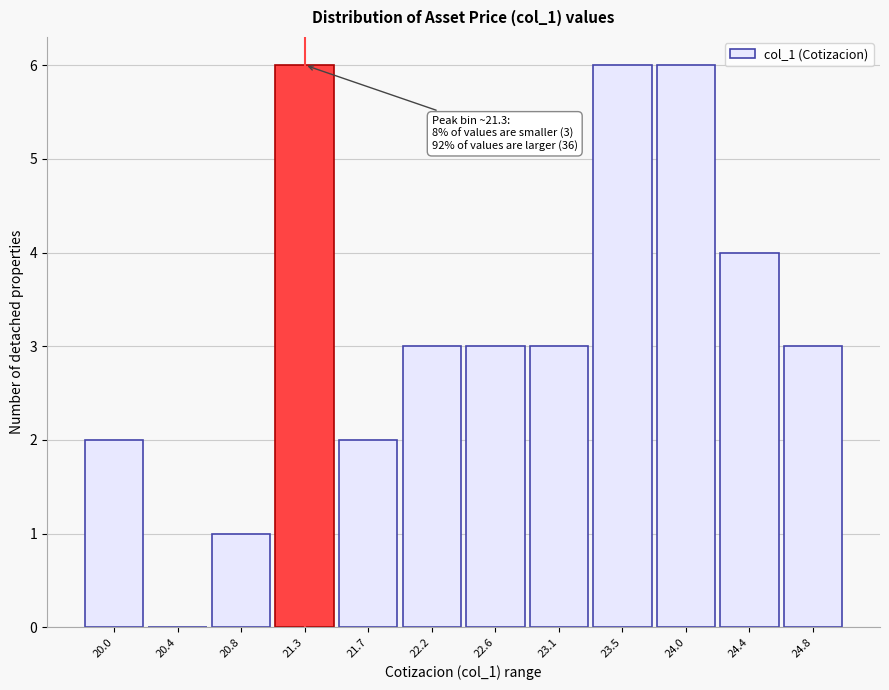

Reading left to right, what are all the values shown in this chart?

20.0=2	20.4=0	20.8=1	21.3=6	21.7=2	22.2=3	22.6=3	23.1=3	23.5=6	24.0=6	24.4=4	24.8=3